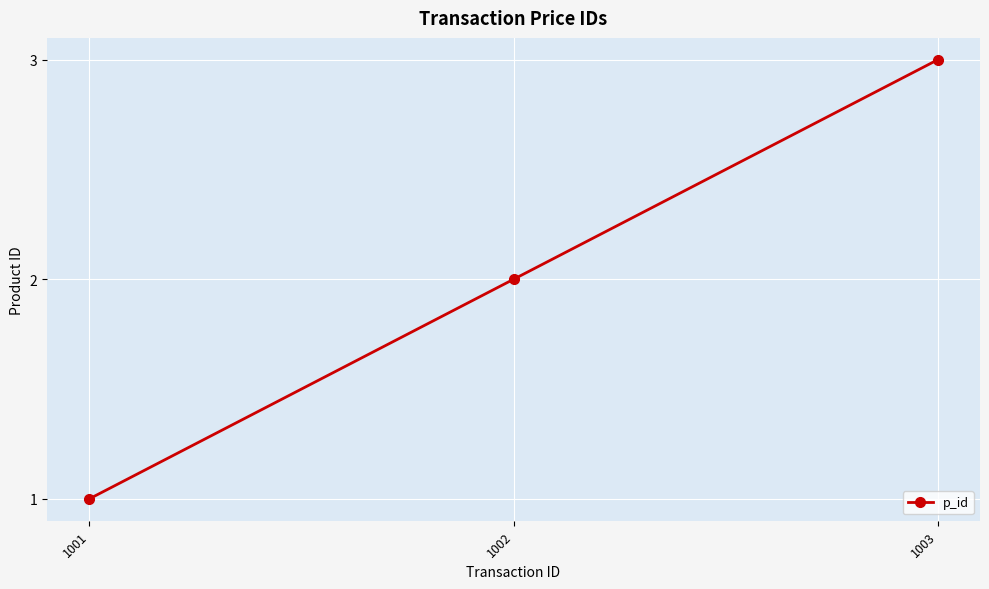

Read the value at 1002.

2